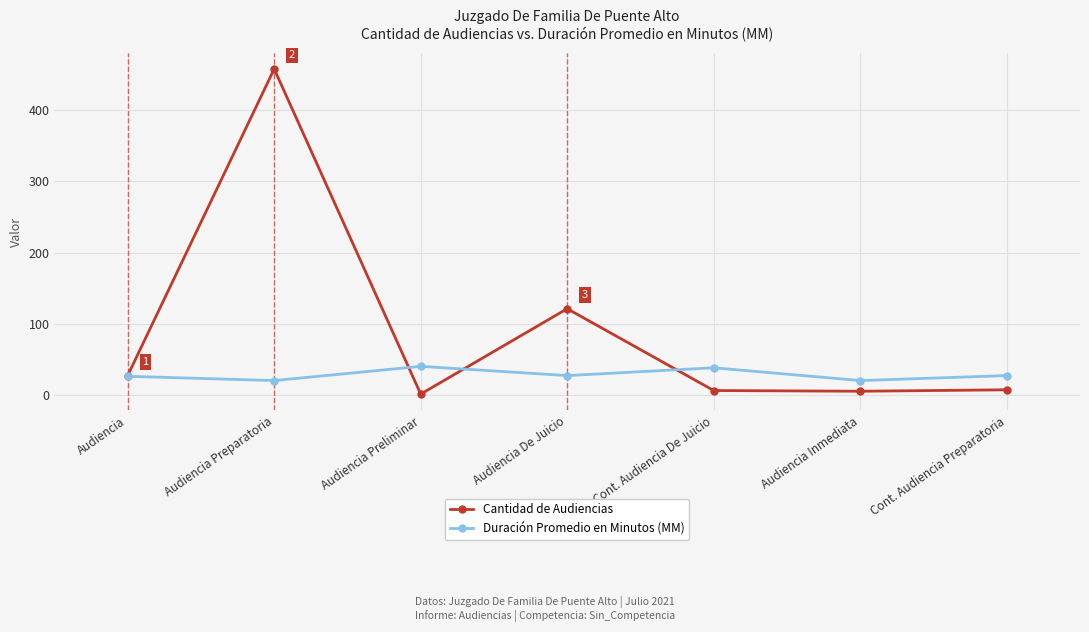

What is the minimum value shown in the chart?

1